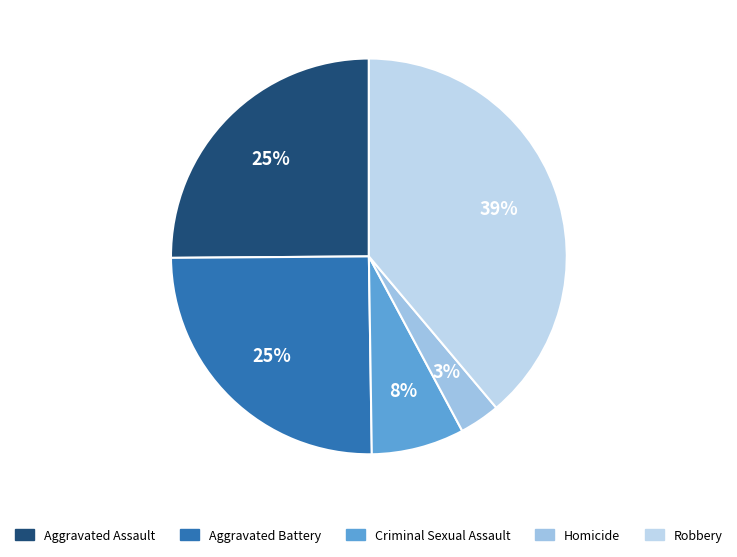

What percentage is the Criminal Sexual Assault slice, to the nearest percent?

8%